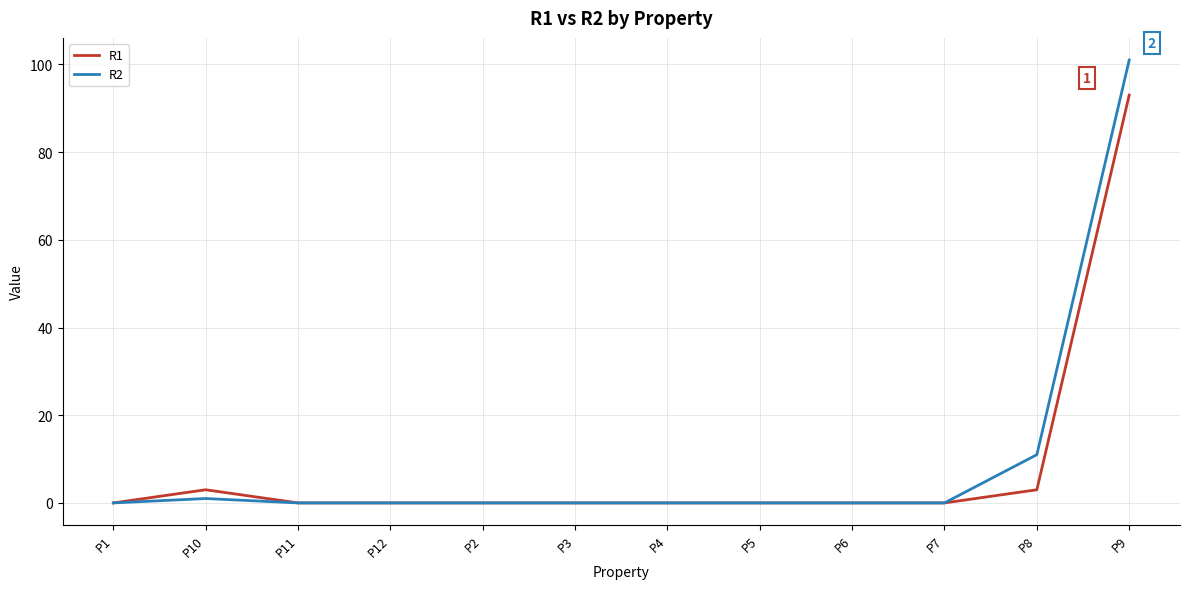

True or false: R1 has more than 0 interior local peaks.

True